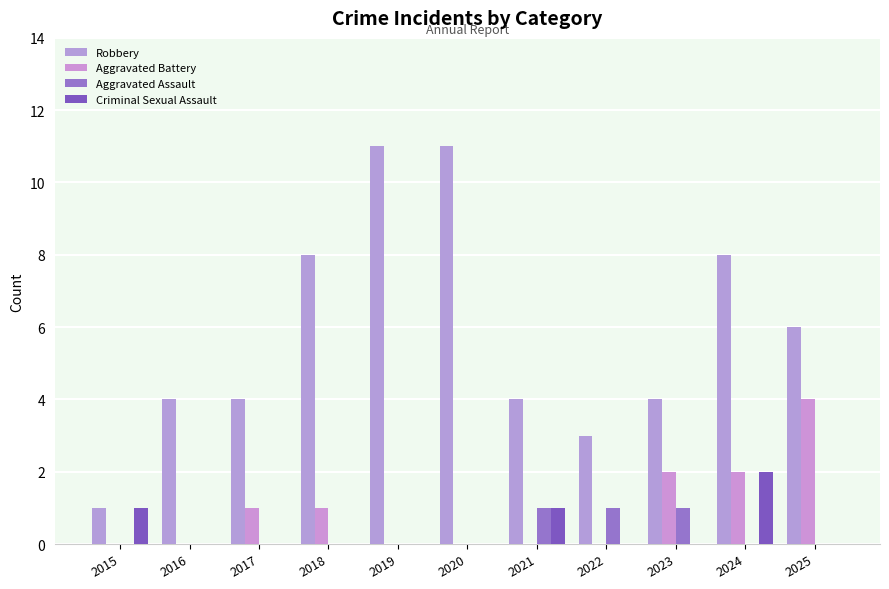

What is the approximate value of Criminal Sexual Assault at 2015?

1